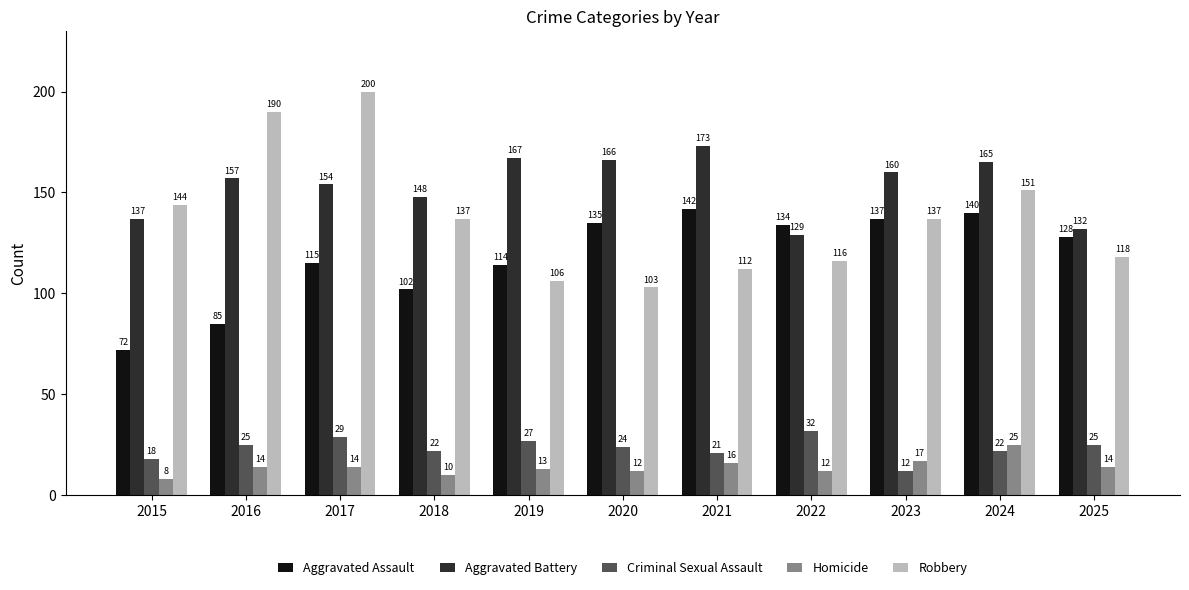

At which label does Aggravated Assault first exceed 128?

2020